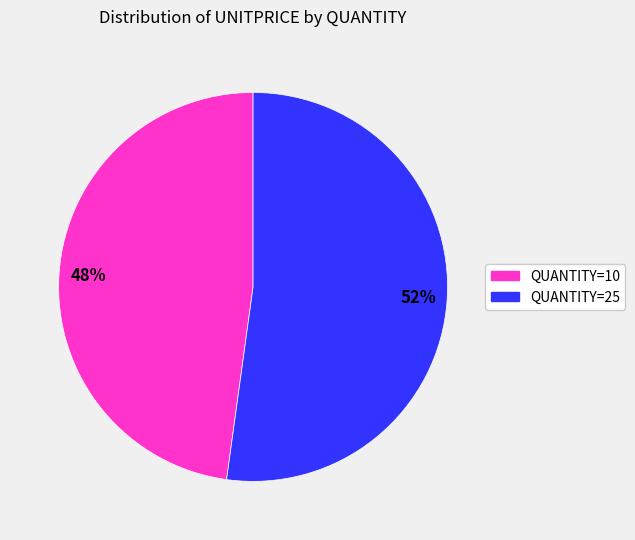

Is there any slice that represents more than half of the pie?

Yes